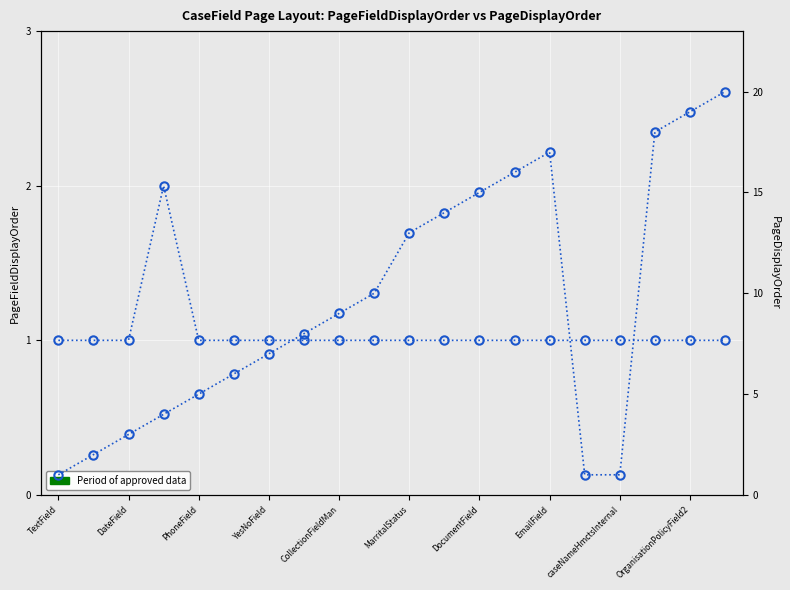

Which series has the largest range (max minus min)?

PageDisplayOrder